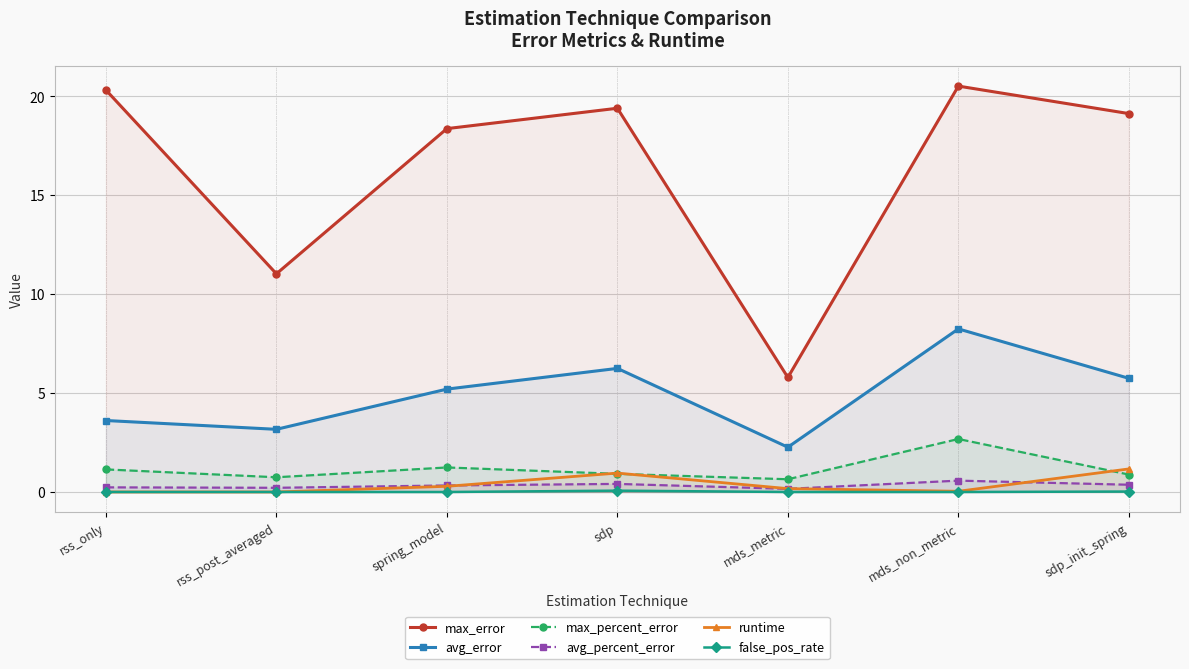

Reading left to right, extract all data points from this chart.

max_error: 20.3	11.0	18.4	19.4	5.8	20.5	19.1
avg_error: 3.6	3.2	5.2	6.2	2.3	8.2	5.7
max_percent_error: 1.1	0.7	1.2	0.9	0.6	2.7	0.9
avg_percent_error: 0.2	0.2	0.3	0.4	0.2	0.6	0.4
runtime: 0.0	0.0	0.3	1.0	0.2	0.0	1.2
false_pos_rate: 0.0	0.0	0.0	0.1	0.0	0.0	0.0